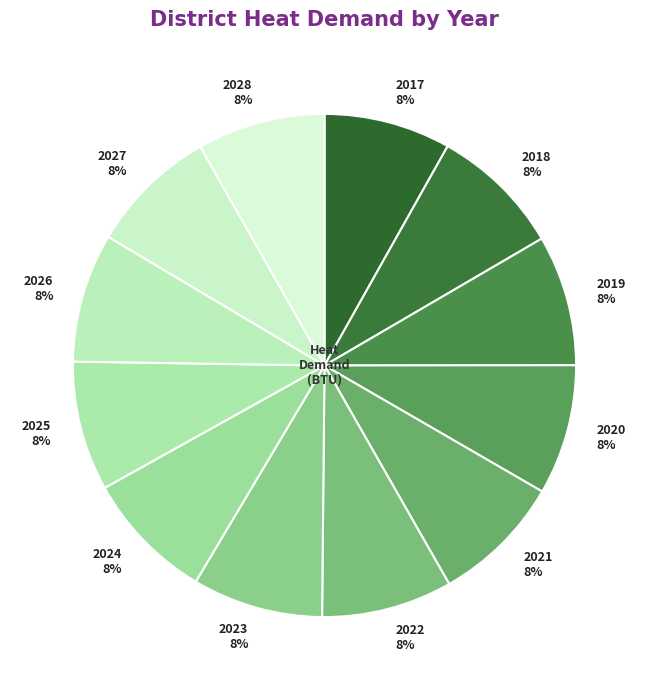

To the nearest percent, what portion does 2021 represent?

8%